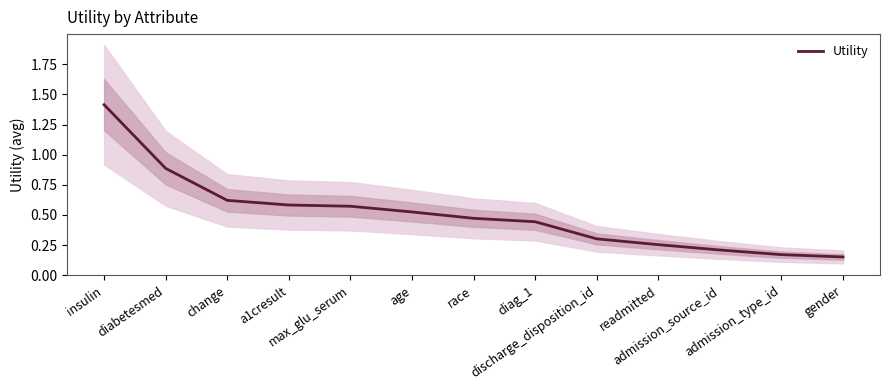

List the labels in order of value, largest first.

insulin, diabetesmed, change, a1cresult, max_glu_serum, age, race, diag_1, discharge_disposition_id, readmitted, admission_source_id, admission_type_id, gender